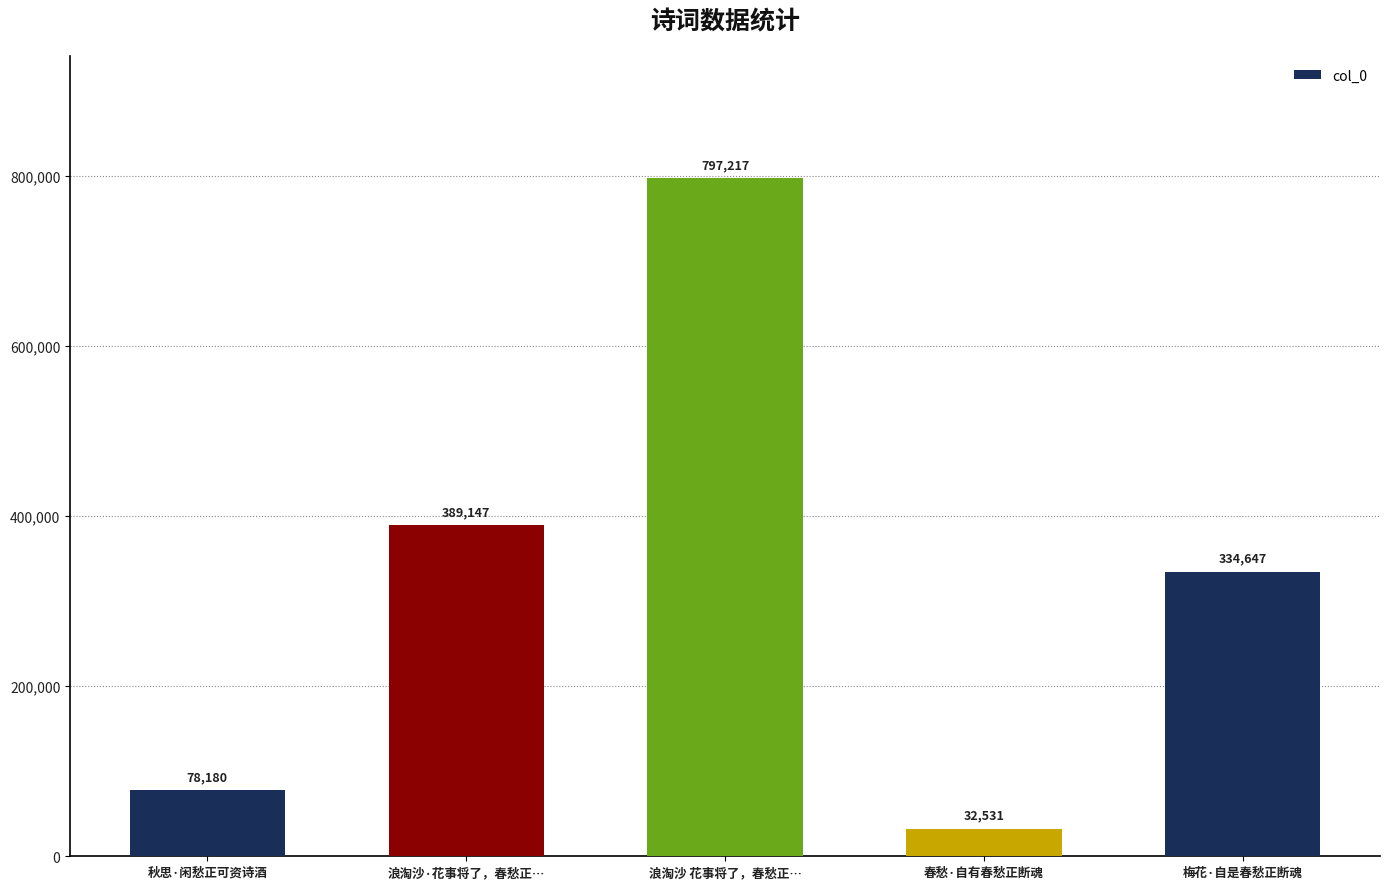

At which label does the data first exceed 334647?

浪淘沙·花事将了，春愁正…